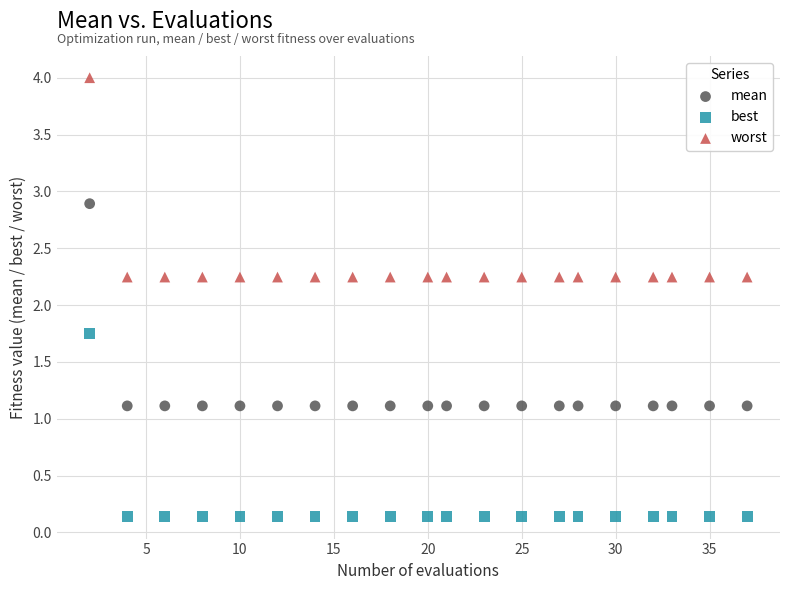

Across all data points, what is the range of X values (max minus min)?

35.0